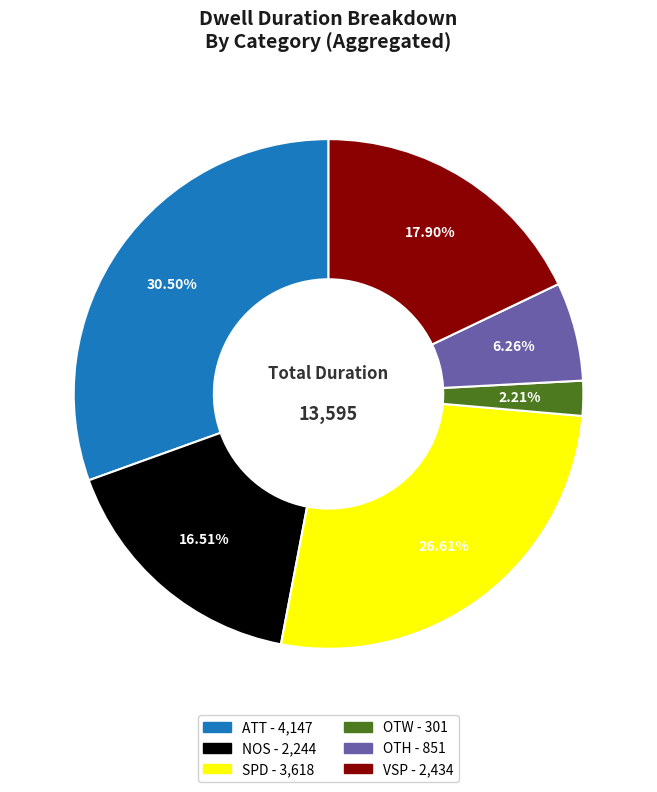

How many slices are in this pie chart?

6